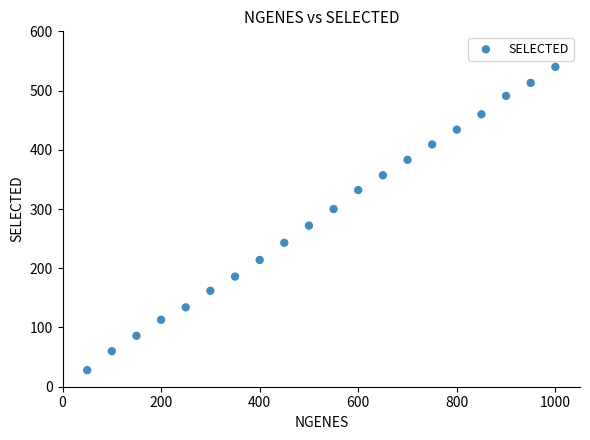

What is the range of Y values (max minus min)?

512